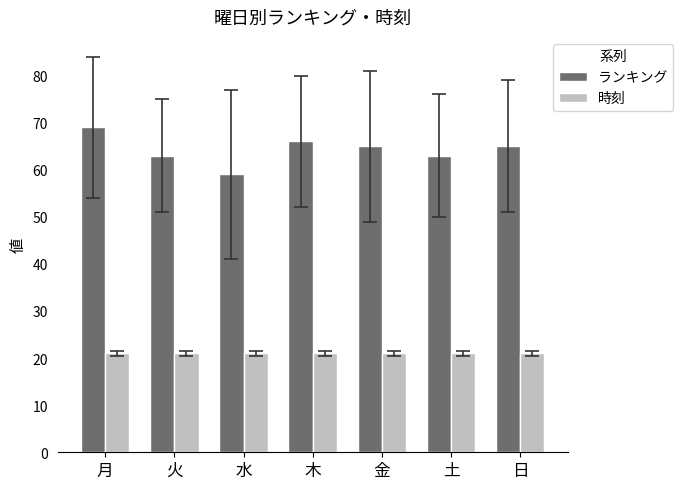

Is it true that 時刻 equals 10 at 月?

False